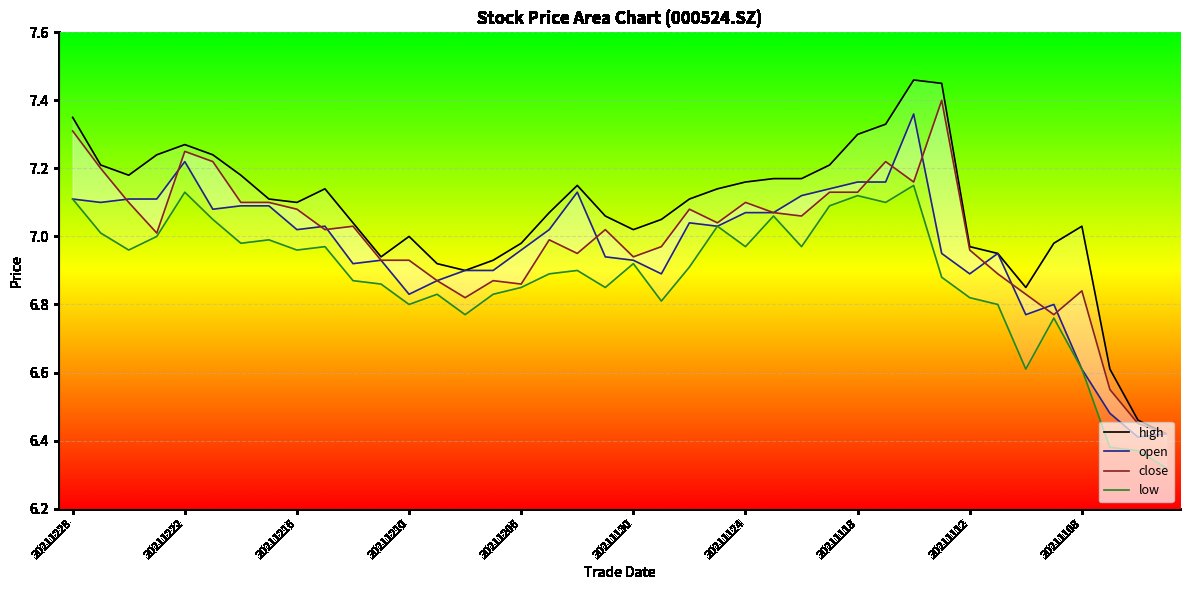

After their last crossing, which series has the higher values: close or open?

close